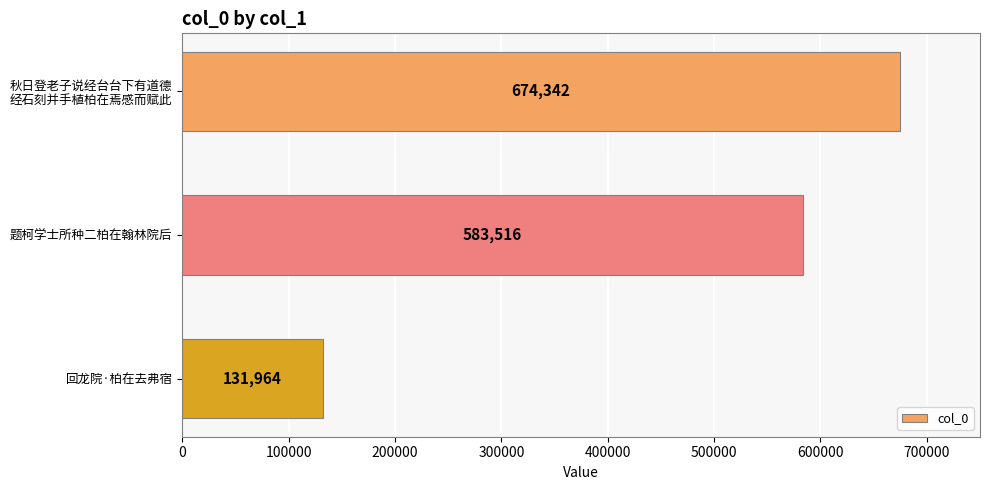

Rank the categories by value from lowest to highest.

回龙院·柏在去弗宿, 题柯学士所种二柏在翰林院后, 秋日登老子说经台台下有道德
经石刻并手植柏在焉感而赋此